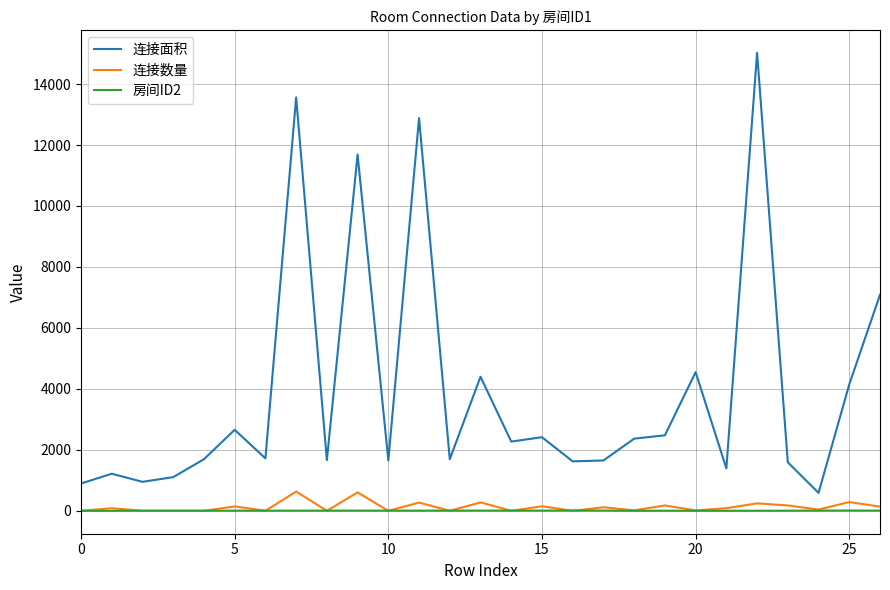

What is the sum of all 连接面积 values?

104984